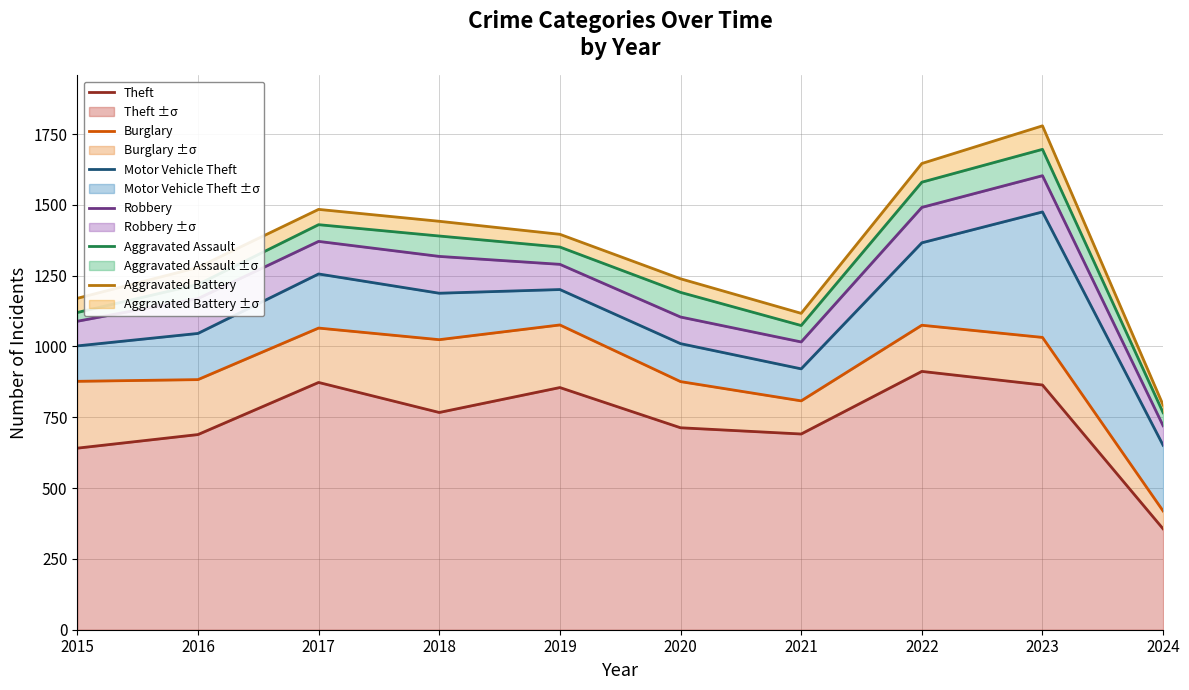

Rank the categories by Theft value from highest to lowest.

2022, 2017, 2023, 2019, 2018, 2020, 2021, 2016, 2015, 2024